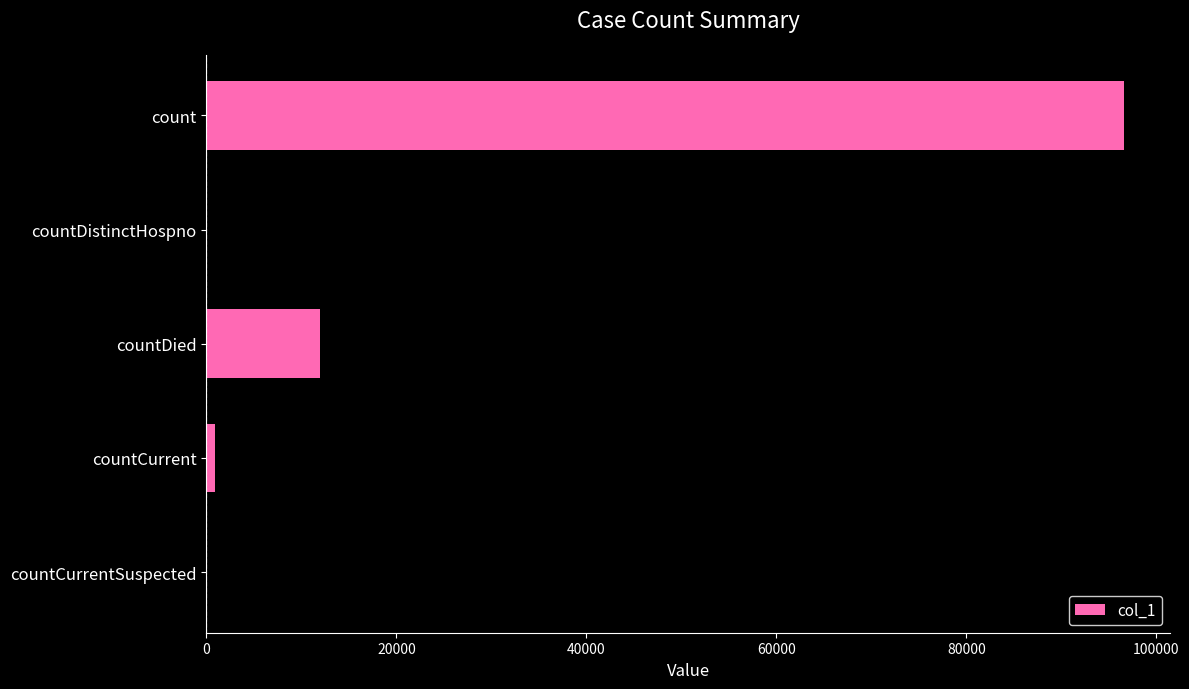

Are the bars horizontal?

Yes